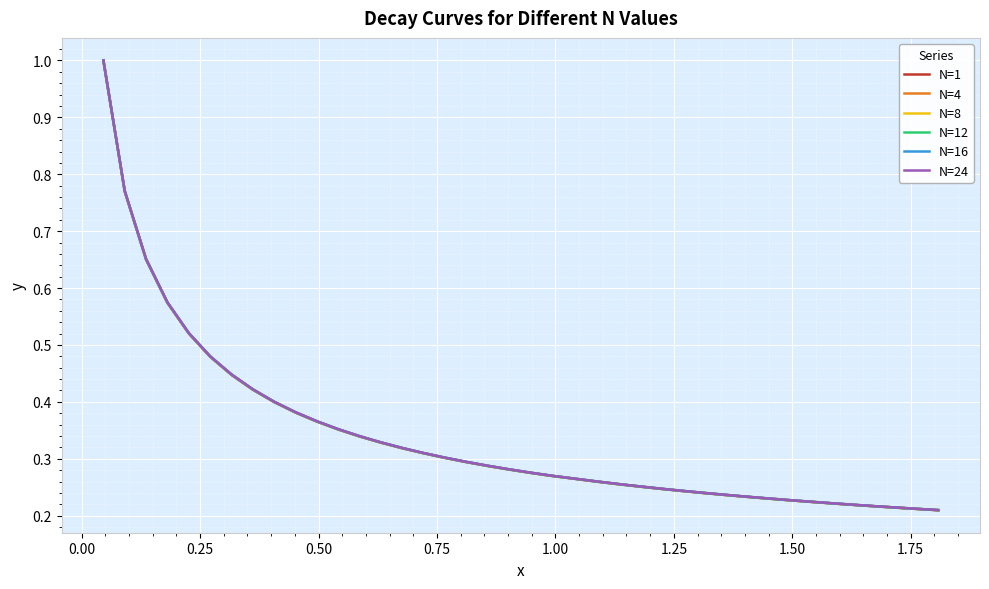

What is the greatest value displayed?

1.0